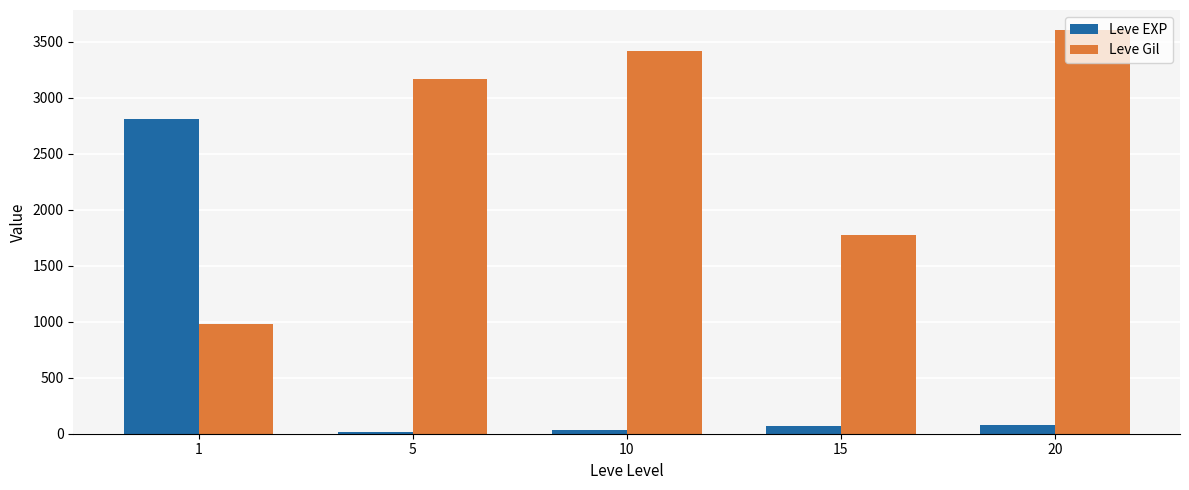

What is the highest value of the Leve EXP series?

2811